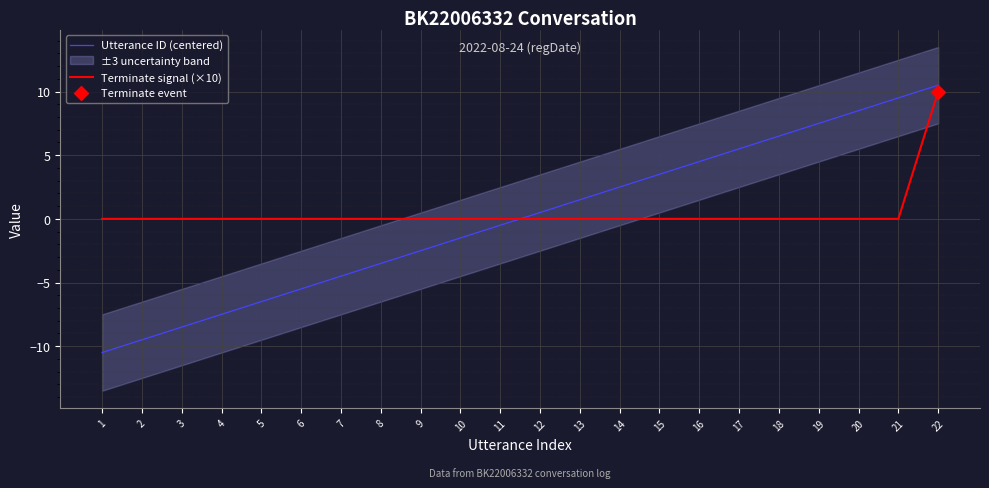

Is the value of Terminate signal (×10) at 4 greater than the value of Utterance ID (centered) at 20?

No